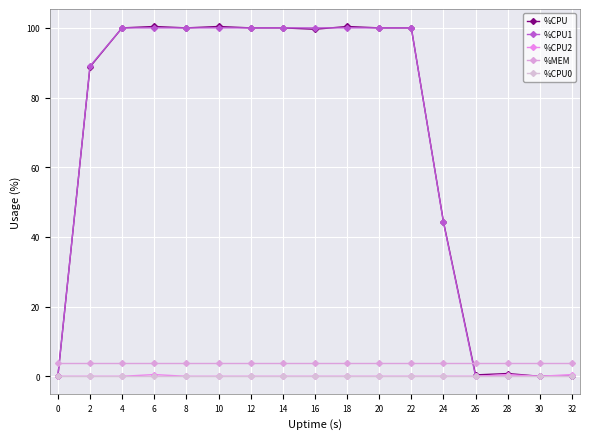

The value of %CPU1 at 32 is 0.0. True or false?

True